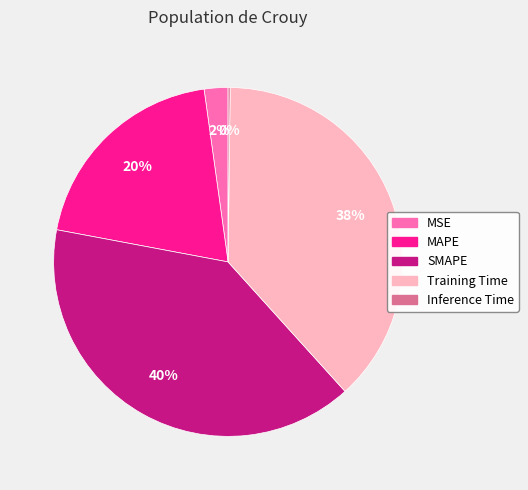

To the nearest percent, what is the difference between the Training Time and MAPE slice percentages?

18%